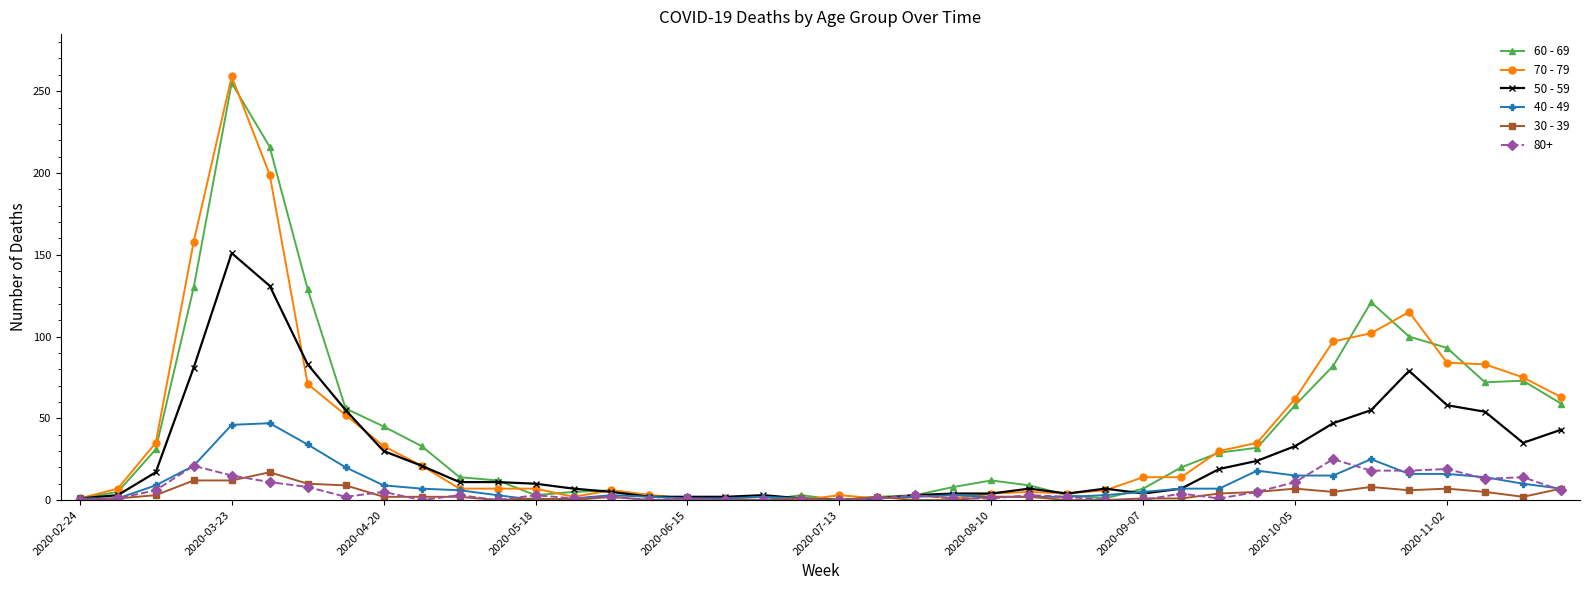

True or false: 50 - 59 has more than 2 points higher than both neighbors.

True